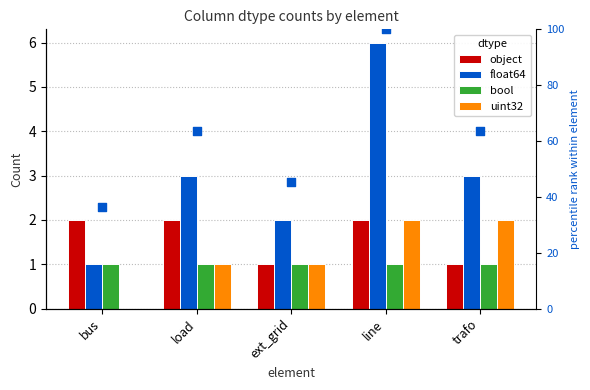

Which series has the largest total across all categories?

percentile rank within element